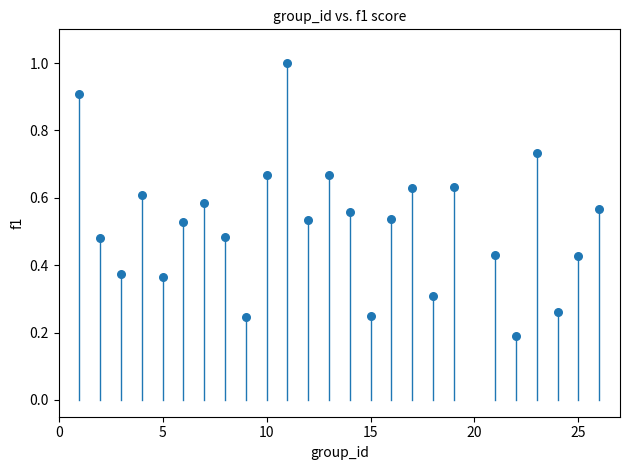

What is the range of Y values (max minus min)?

0.8